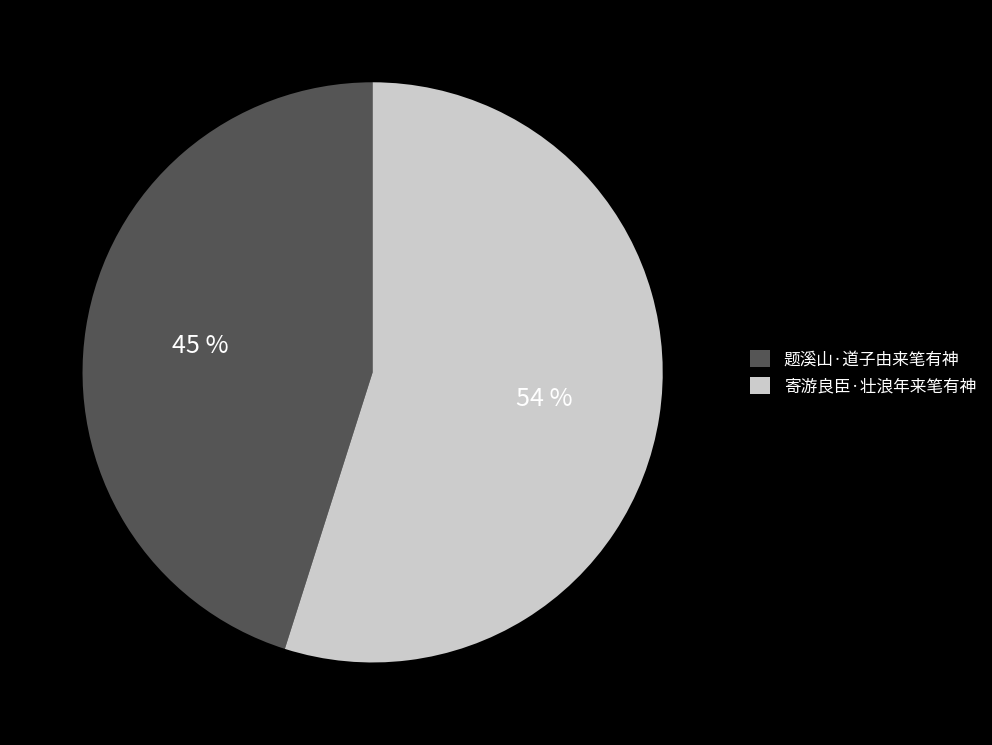

Does 寄游良臣·壮浪年来笔有神 represent more than half of the total?

Yes